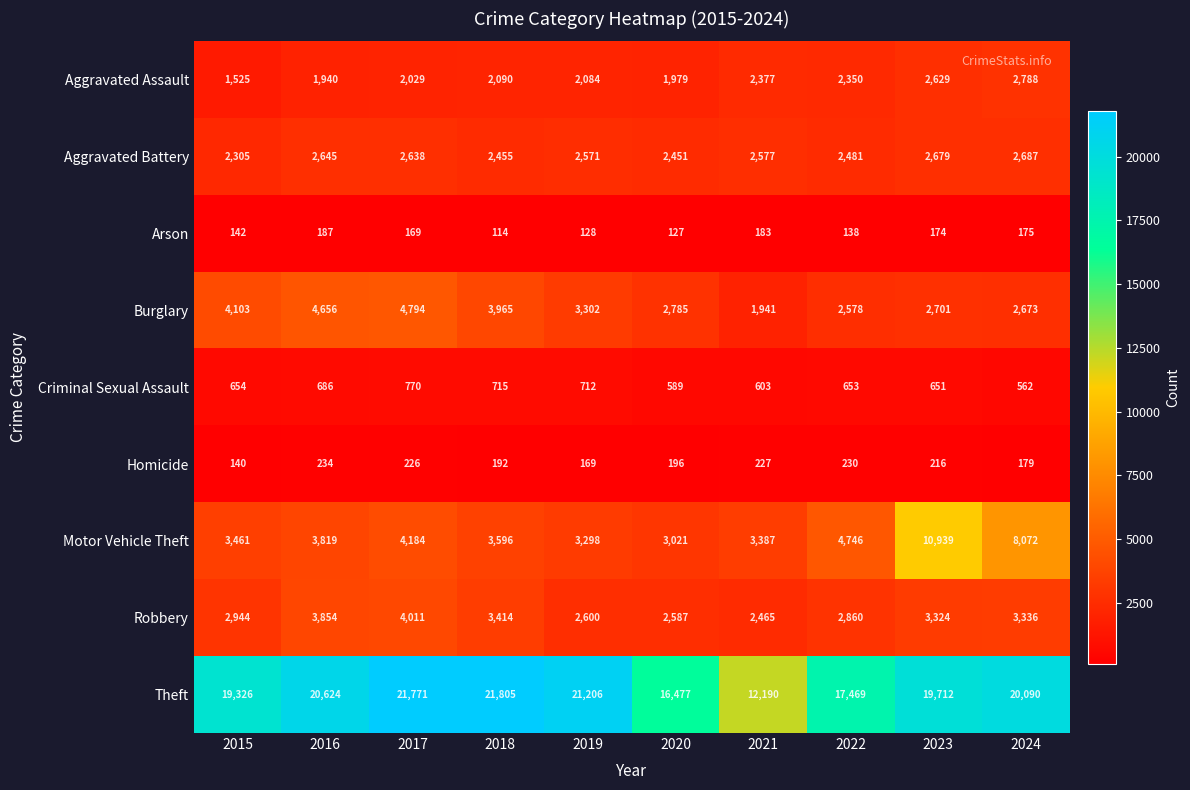

Where is Aggravated Assault nearest to the value 2156?

2018